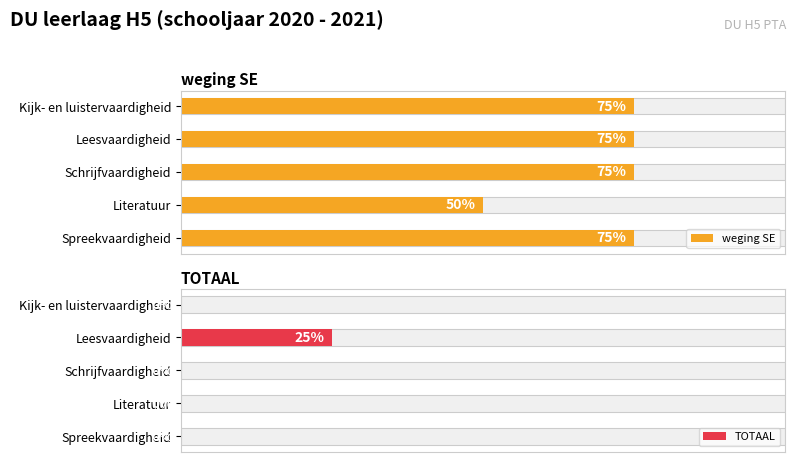

Is the value of TOTAAL at 4 greater than the value of weging SE at 1?

No